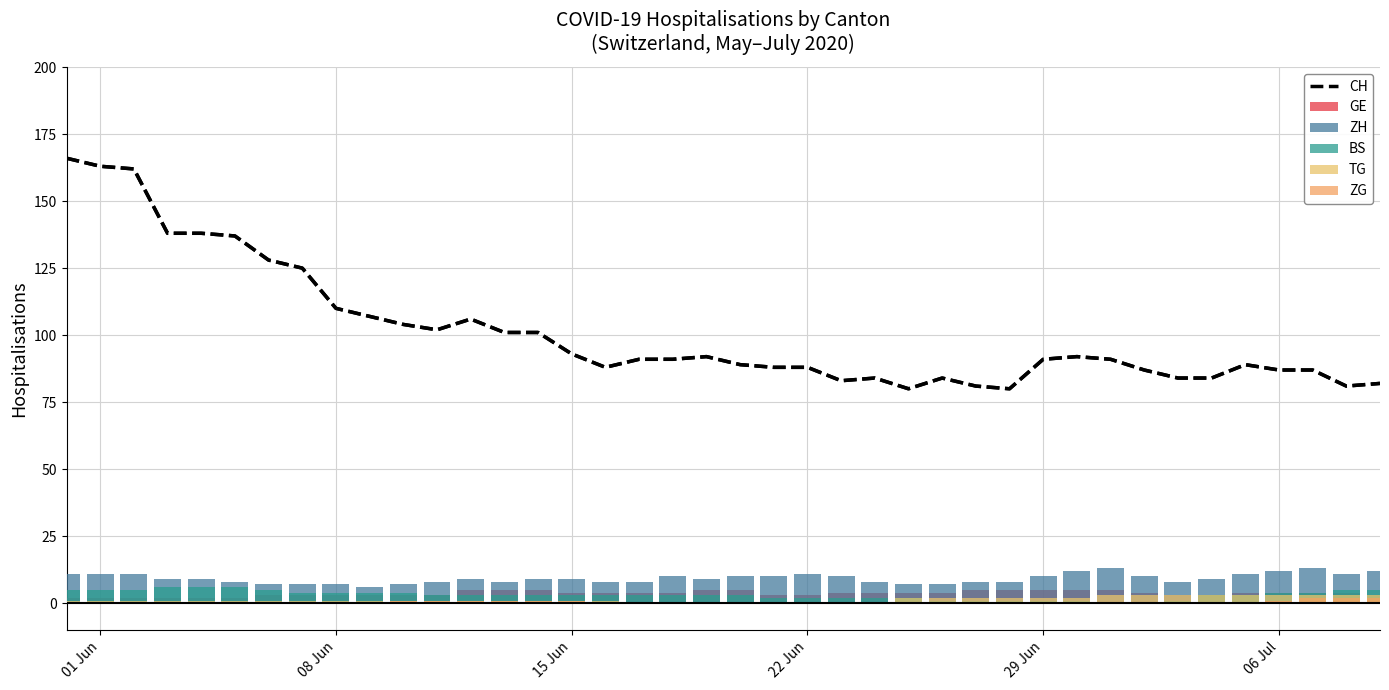

What is the maximum value for CH?

166